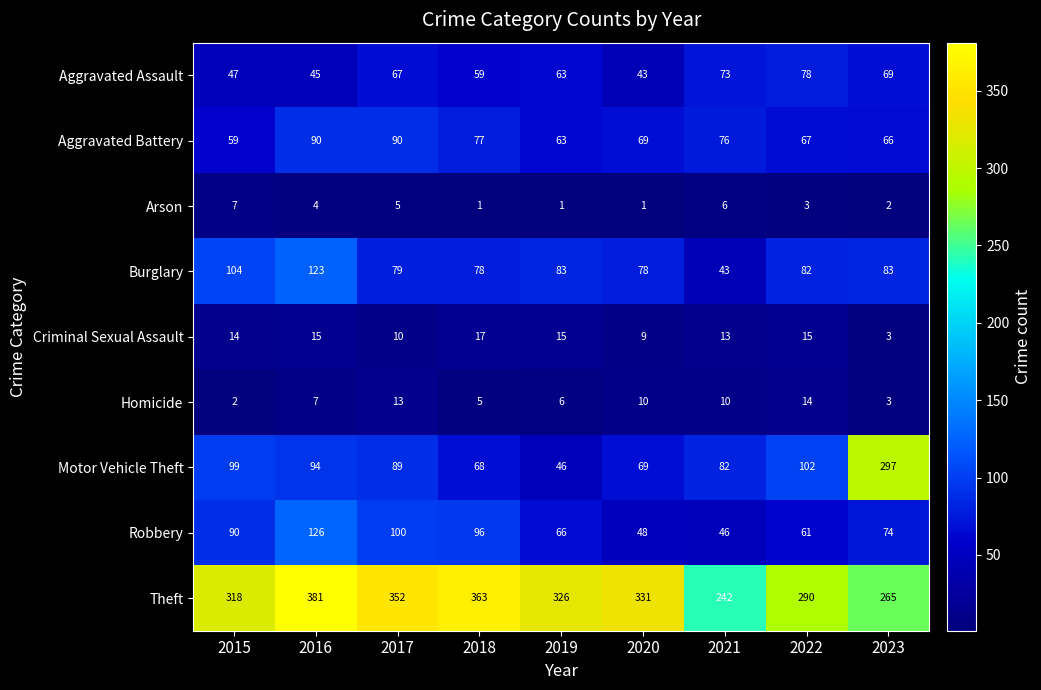

What is the total value across all series at 2019?

669